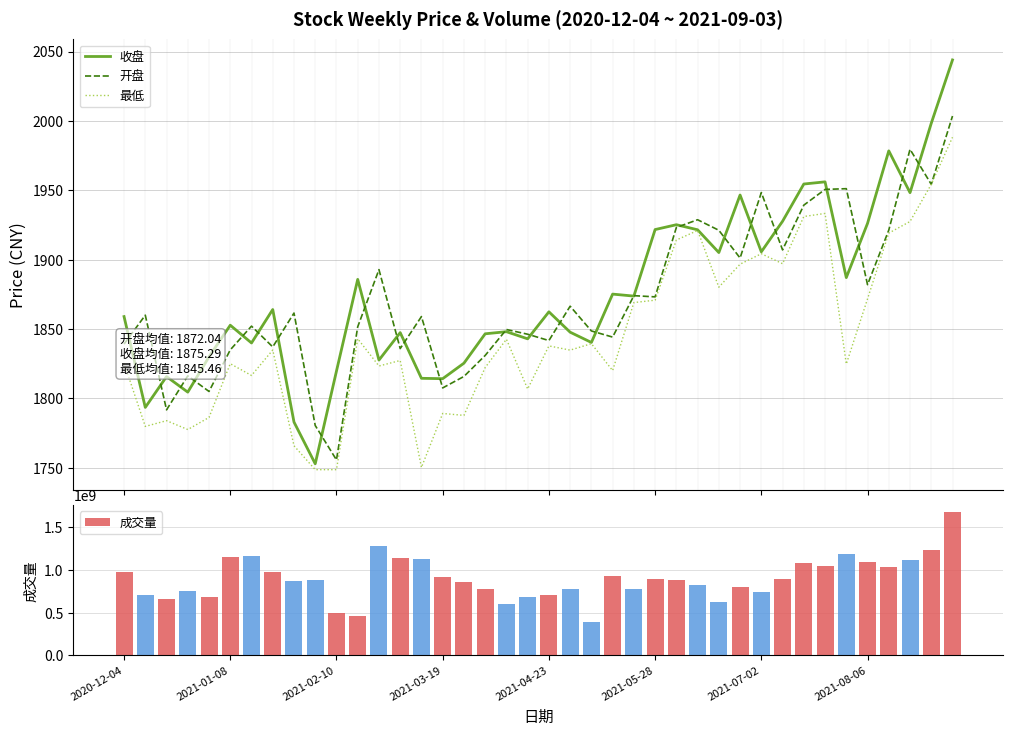

Which series has the largest total across all categories?

成交量